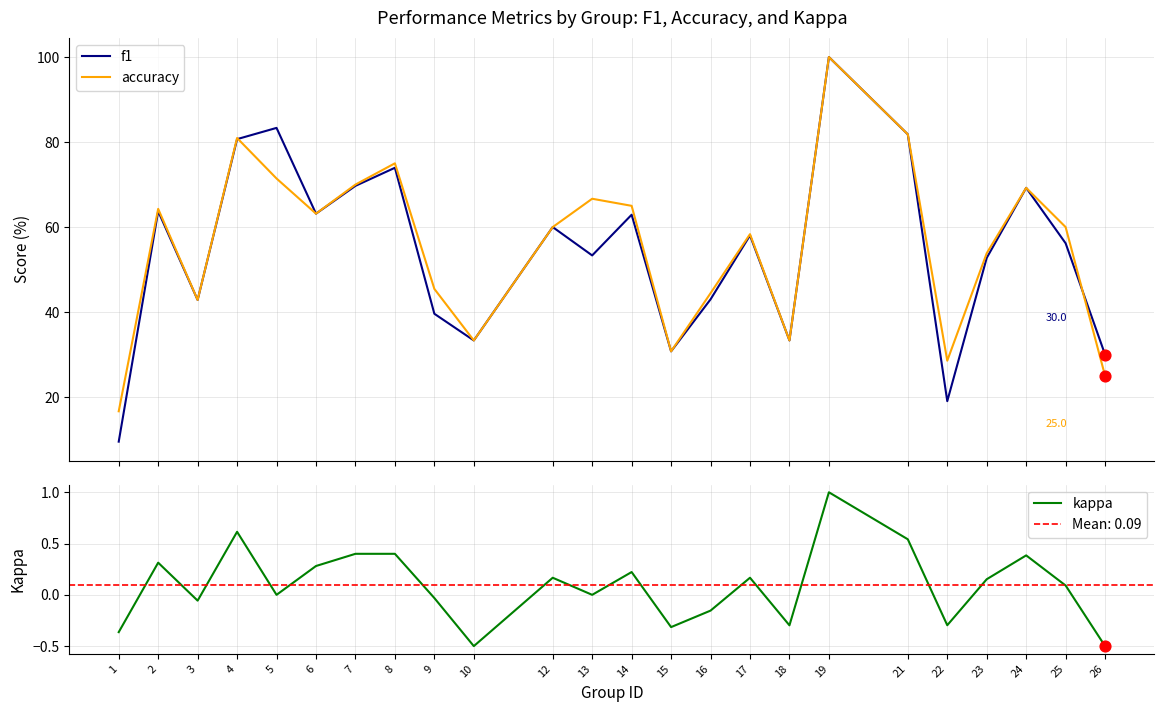

Which series has the largest Y range (max minus min)?

f1